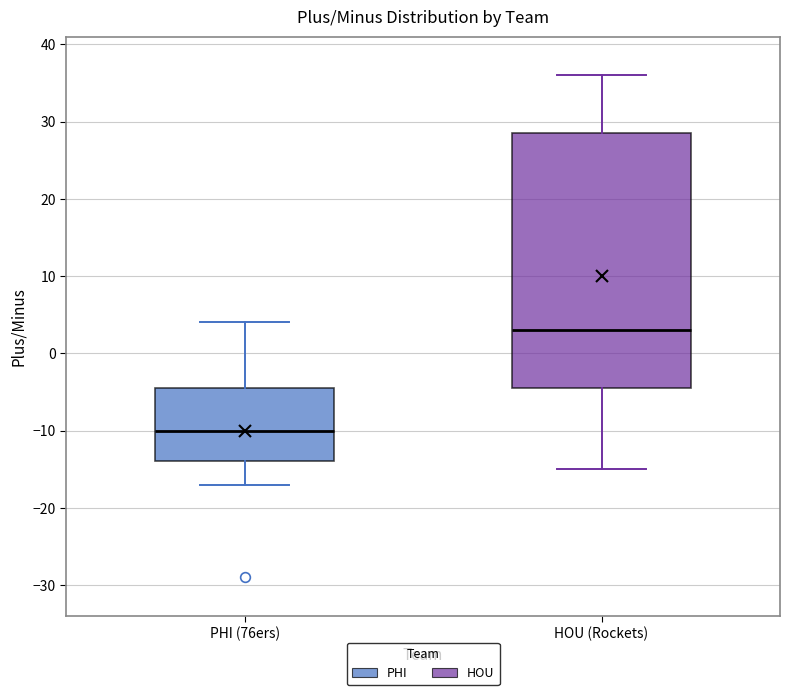

Reading left to right, read every box against the y-axis: the position of its median line, the range the box covers, and the ends of its whiskers. The values are not printed on the chart, so give them approximately, as read against the axis.

PHI (76ers): median -10, box -14 to -4, whiskers -17 to 4
HOU (Rockets): median 3, box -4 to 29, whiskers -15 to 36